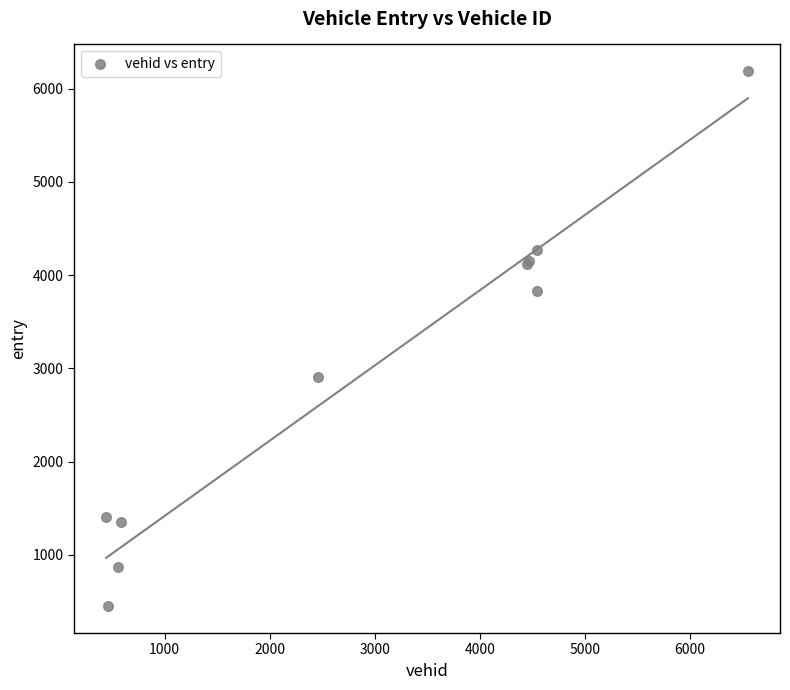

What Y value in the scatter plot is closest to 3317?

2911